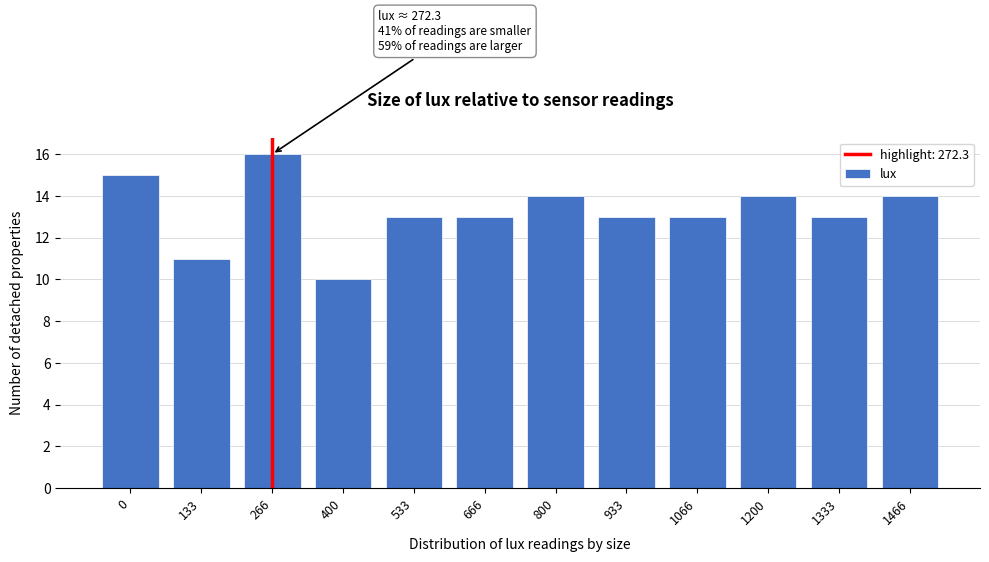

Reading left to right, transcribe all the data shown in this chart.

0=15	133=11	266=16	400=10	533=13	666=13	800=14	933=13	1066=13	1200=14	1333=13	1466=14